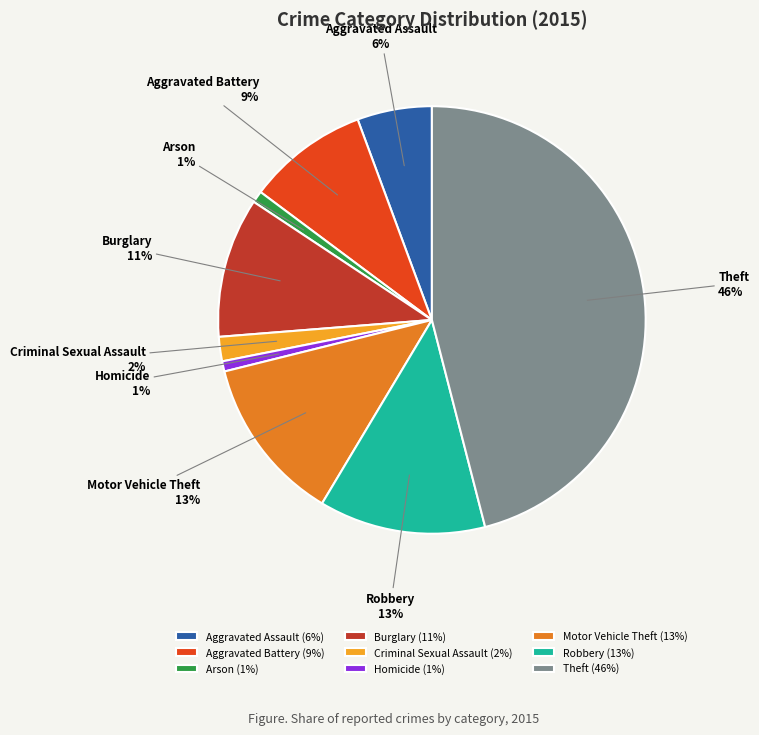

Is it true that Homicide is 1% of the pie?

True